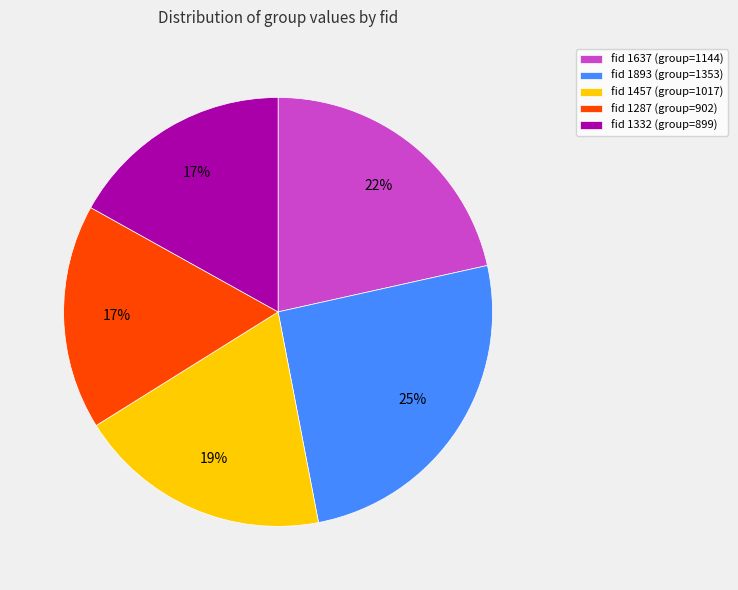

True or false: fid 1637 (group=1144) accounts for 22% of the total.

True